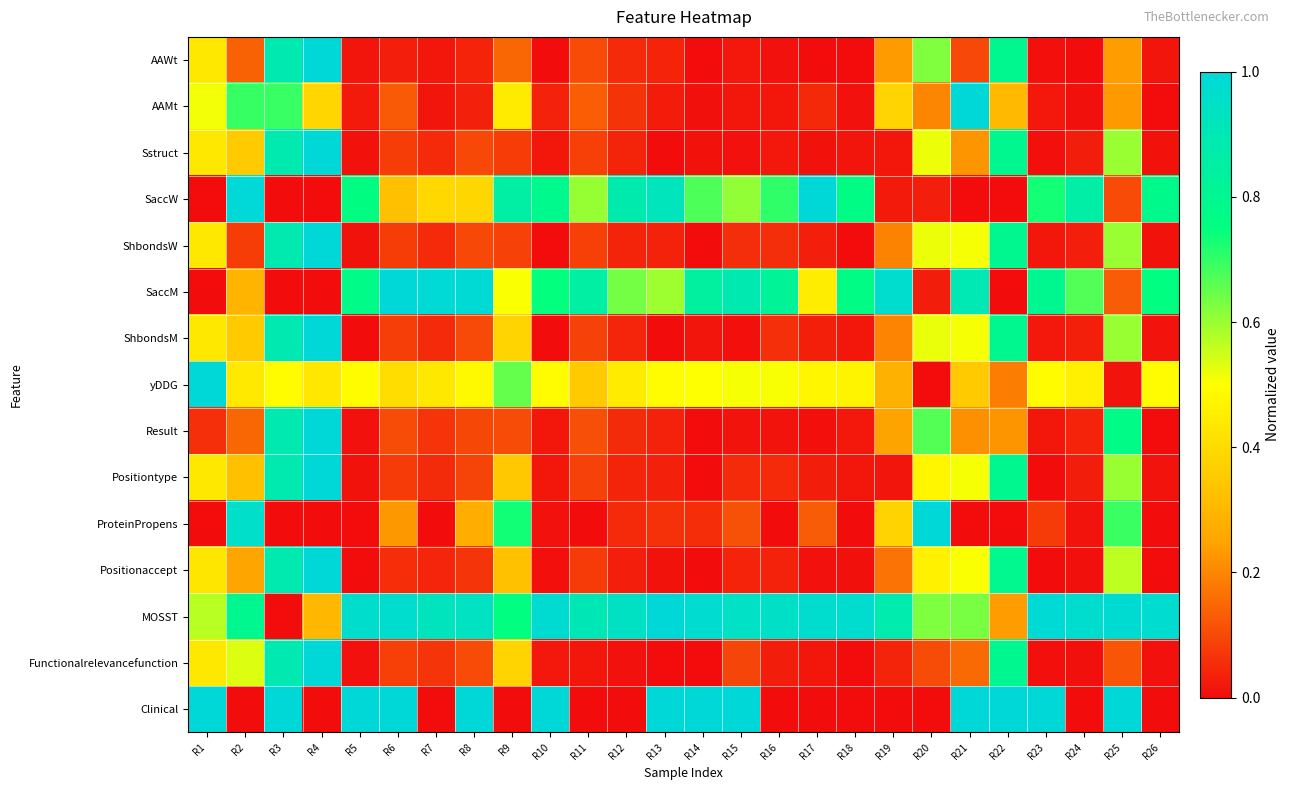

Reading left to right, extract all data points from this chart.

AAWt: R1=0.4	R2=0.1	R3=0.9	R4=1.0	R5=0.0	R6=0.0	R7=0.0	R8=0.0	R9=0.2	R10=0.0	R11=0.1	R12=0.0	R13=0.0	R14=0.0	R15=0.0	R16=0.0	R17=0.0	R18=0.0	R19=0.2	R20=0.6	R21=0.1	R22=0.8	R23=0.0	R24=0.0	R25=0.2	R26=0.0
AAMt: R1=0.5	R2=0.7	R3=0.7	R4=0.4	R5=0.0	R6=0.1	R7=0.0	R8=0.0	R9=0.4	R10=0.0	R11=0.1	R12=0.1	R13=0.0	R14=0.0	R15=0.0	R16=0.0	R17=0.0	R18=0.0	R19=0.4	R20=0.2	R21=1.0	R22=0.3	R23=0.0	R24=0.0	R25=0.2	R26=0.0
Sstruct: R1=0.4	R2=0.4	R3=0.9	R4=1.0	R5=0.0	R6=0.1	R7=0.0	R8=0.1	R9=0.1	R10=0.0	R11=0.1	R12=0.0	R13=0.0	R14=0.0	R15=0.0	R16=0.0	R17=0.0	R18=0.0	R19=0.0	R20=0.5	R21=0.2	R22=0.8	R23=0.0	R24=0.0	R25=0.6	R26=0.0
SaccW: R1=0.0	R2=1.0	R3=0.0	R4=0.0	R5=0.8	R6=0.3	R7=0.4	R8=0.4	R9=0.9	R10=0.8	R11=0.6	R12=0.9	R13=0.9	R14=0.7	R15=0.6	R16=0.7	R17=1.0	R18=0.8	R19=0.0	R20=0.0	R21=0.0	R22=0.0	R23=0.7	R24=0.9	R25=0.1	R26=0.8
ShbondsW: R1=0.4	R2=0.1	R3=0.9	R4=1.0	R5=0.0	R6=0.1	R7=0.1	R8=0.1	R9=0.1	R10=0.0	R11=0.1	R12=0.0	R13=0.0	R14=0.0	R15=0.1	R16=0.1	R17=0.0	R18=0.0	R19=0.2	R20=0.5	R21=0.5	R22=0.8	R23=0.0	R24=0.0	R25=0.6	R26=0.0
SaccM: R1=0.0	R2=0.3	R3=0.0	R4=0.0	R5=0.8	R6=1.0	R7=1.0	R8=1.0	R9=0.5	R10=0.7	R11=0.8	R12=0.6	R13=0.6	R14=0.8	R15=0.9	R16=0.8	R17=0.5	R18=0.8	R19=1.0	R20=0.0	R21=0.9	R22=0.0	R23=0.8	R24=0.7	R25=0.1	R26=0.8
ShbondsM: R1=0.4	R2=0.4	R3=0.9	R4=1.0	R5=0.0	R6=0.1	R7=0.1	R8=0.1	R9=0.4	R10=0.0	R11=0.1	R12=0.0	R13=0.0	R14=0.0	R15=0.0	R16=0.1	R17=0.0	R18=0.0	R19=0.2	R20=0.5	R21=0.5	R22=0.8	R23=0.0	R24=0.0	R25=0.6	R26=0.0
yDDG: R1=1.0	R2=0.4	R3=0.5	R4=0.4	R5=0.5	R6=0.4	R7=0.4	R8=0.5	R9=0.7	R10=0.5	R11=0.4	R12=0.4	R13=0.5	R14=0.5	R15=0.5	R16=0.5	R17=0.5	R18=0.5	R19=0.3	R20=0.0	R21=0.4	R22=0.2	R23=0.5	R24=0.5	R25=0.0	R26=0.5
Result: R1=0.1	R2=0.1	R3=0.9	R4=1.0	R5=0.0	R6=0.1	R7=0.1	R8=0.1	R9=0.1	R10=0.0	R11=0.1	R12=0.1	R13=0.0	R14=0.0	R15=0.0	R16=0.0	R17=0.0	R18=0.0	R19=0.2	R20=0.7	R21=0.2	R22=0.2	R23=0.0	R24=0.0	R25=0.8	R26=0.0
Positiontype: R1=0.4	R2=0.3	R3=0.9	R4=1.0	R5=0.0	R6=0.1	R7=0.1	R8=0.1	R9=0.3	R10=0.0	R11=0.1	R12=0.0	R13=0.0	R14=0.0	R15=0.1	R16=0.1	R17=0.0	R18=0.0	R19=0.0	R20=0.5	R21=0.5	R22=0.8	R23=0.0	R24=0.0	R25=0.6	R26=0.0
ProteinPropens: R1=0.0	R2=1.0	R3=0.0	R4=0.0	R5=0.0	R6=0.2	R7=0.0	R8=0.3	R9=0.7	R10=0.0	R11=0.0	R12=0.1	R13=0.1	R14=0.1	R15=0.1	R16=0.0	R17=0.1	R18=0.0	R19=0.4	R20=1.0	R21=0.0	R22=0.0	R23=0.1	R24=0.0	R25=0.7	R26=0.0
Positionaccept: R1=0.4	R2=0.3	R3=0.9	R4=1.0	R5=0.0	R6=0.1	R7=0.0	R8=0.1	R9=0.3	R10=0.0	R11=0.1	R12=0.0	R13=0.0	R14=0.0	R15=0.0	R16=0.0	R17=0.0	R18=0.0	R19=0.2	R20=0.5	R21=0.5	R22=0.8	R23=0.0	R24=0.0	R25=0.6	R26=0.0
MOSST: R1=0.6	R2=0.8	R3=0.0	R4=0.3	R5=1.0	R6=1.0	R7=0.9	R8=0.9	R9=0.8	R10=1.0	R11=0.9	R12=0.9	R13=1.0	R14=1.0	R15=0.9	R16=0.9	R17=1.0	R18=1.0	R19=0.9	R20=0.6	R21=0.6	R22=0.2	R23=1.0	R24=1.0	R25=1.0	R26=1.0
Functionalrelevancefunction: R1=0.4	R2=0.5	R3=0.9	R4=1.0	R5=0.0	R6=0.1	R7=0.1	R8=0.1	R9=0.4	R10=0.0	R11=0.0	R12=0.0	R13=0.0	R14=0.0	R15=0.1	R16=0.0	R17=0.0	R18=0.0	R19=0.0	R20=0.1	R21=0.2	R22=0.8	R23=0.0	R24=0.0	R25=0.1	R26=0.0
Clinical: R1=1.0	R2=0.0	R3=1.0	R4=0.0	R5=1.0	R6=1.0	R7=0.0	R8=1.0	R9=0.0	R10=1.0	R11=0.0	R12=0.0	R13=1.0	R14=1.0	R15=1.0	R16=0.0	R17=0.0	R18=0.0	R19=0.0	R20=0.0	R21=1.0	R22=1.0	R23=1.0	R24=0.0	R25=1.0	R26=0.0